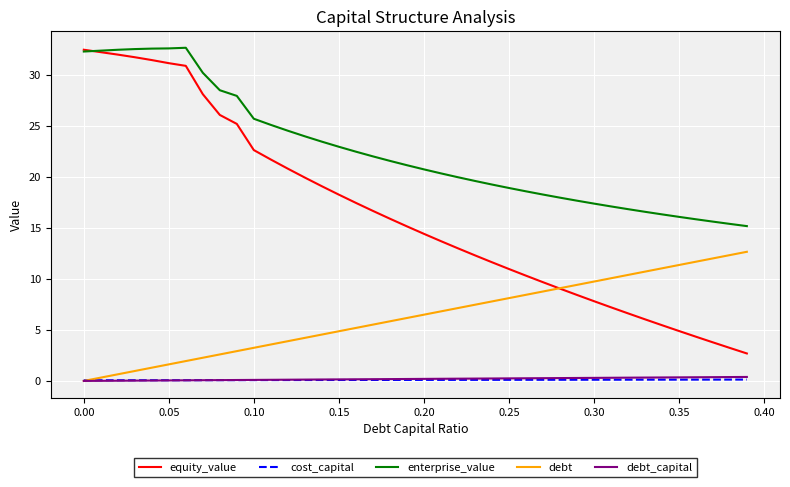

True or false: equity_value and cost_capital cross at least once.

False